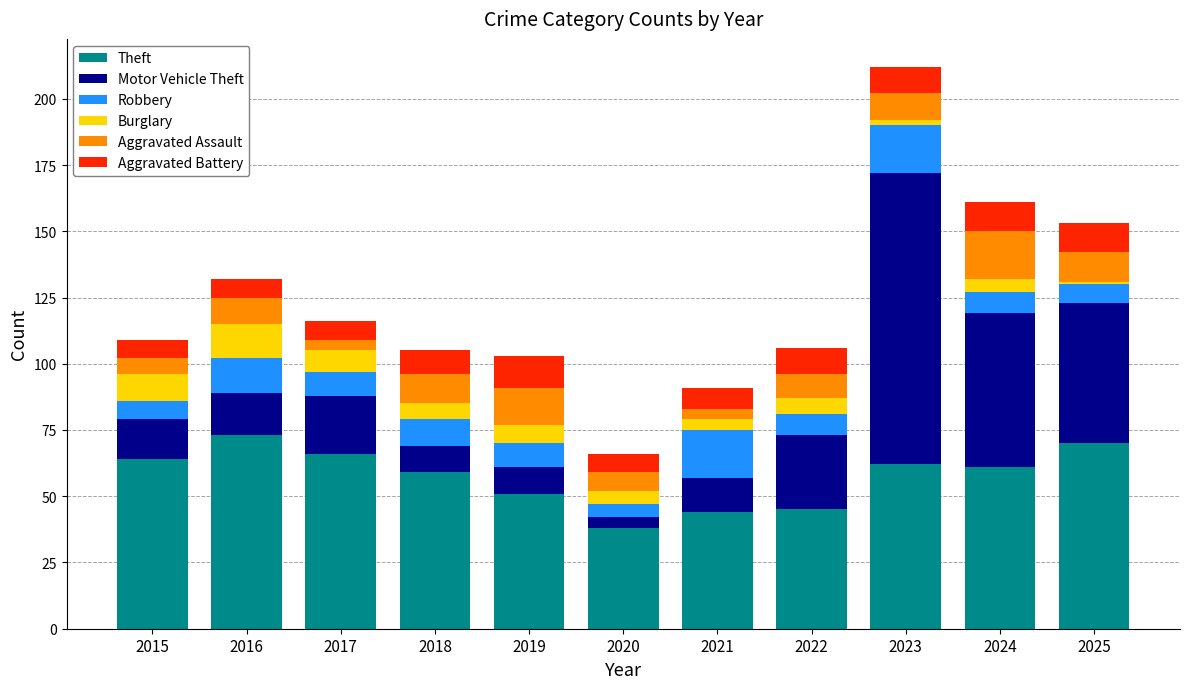

What is the difference between the Theft values at 2024 and 2019?

10